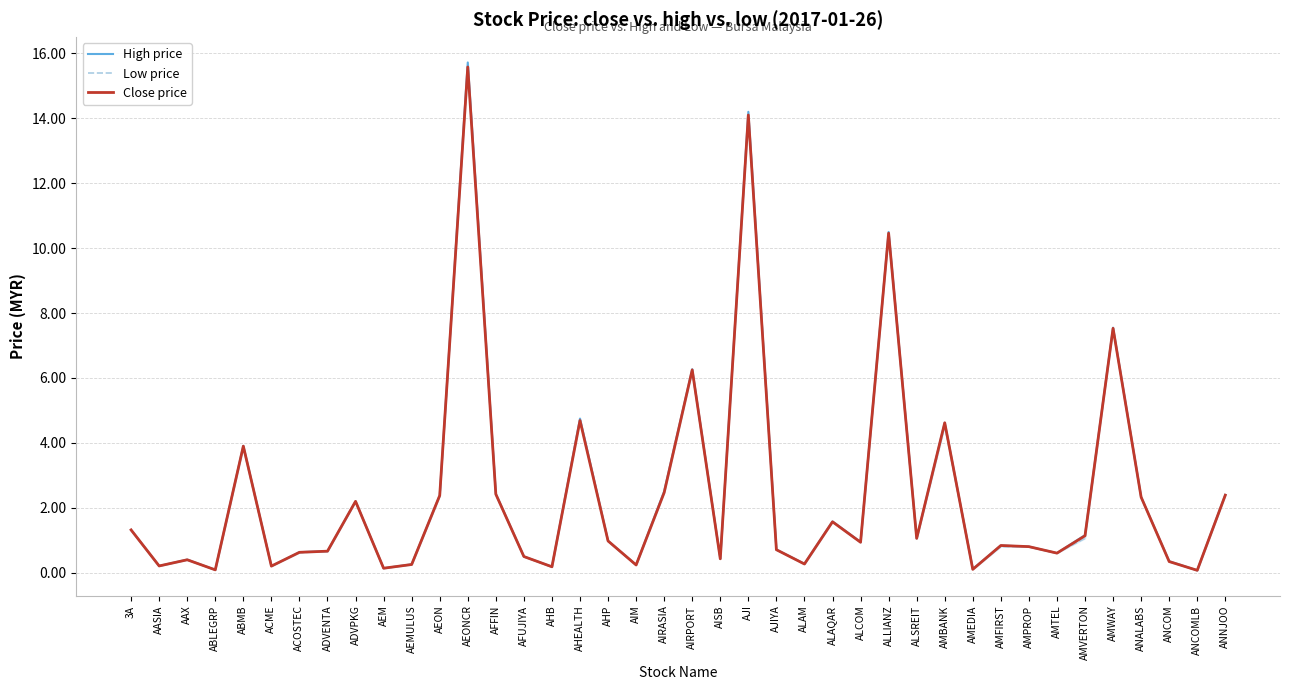

Reading right to left, extract all data points from this chart.

High price: 2.4	0.1	0.4	2.3	7.5	1.2	0.6	0.8	0.8	0.1	4.6	1.1	10.5	0.9	1.6	0.3	0.7	14.2	0.4	6.3	2.5	0.2	1.0	4.8	0.2	0.5	2.4	15.7	2.4	0.3	0.1	2.2	0.7	0.6	0.2	3.9	0.1	0.4	0.2	1.3
Low price: 2.4	0.1	0.3	2.3	7.5	1.1	0.6	0.8	0.8	0.1	4.5	1.1	10.4	0.9	1.6	0.3	0.7	14.0	0.4	6.2	2.5	0.2	1.0	4.7	0.2	0.5	2.4	15.5	2.4	0.2	0.1	2.2	0.7	0.6	0.2	3.9	0.1	0.4	0.2	1.3
Close price: 2.4	0.1	0.3	2.3	7.5	1.1	0.6	0.8	0.8	0.1	4.6	1.1	10.5	0.9	1.6	0.3	0.7	14.1	0.4	6.2	2.5	0.2	1.0	4.7	0.2	0.5	2.4	15.6	2.4	0.3	0.1	2.2	0.7	0.6	0.2	3.9	0.1	0.4	0.2	1.3